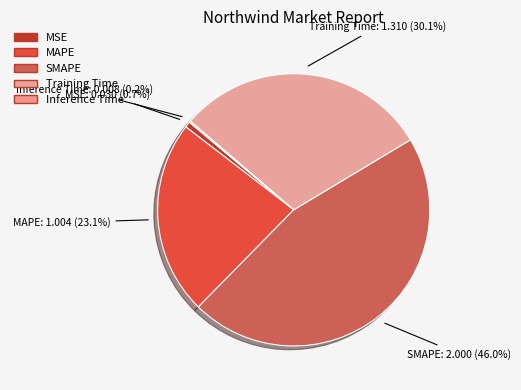

What percentage do MSE and MAPE together represent?

23.8%